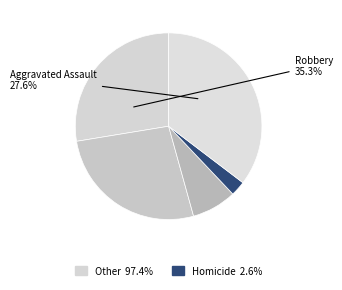

Does Robbery account for over 50% of the chart?

No